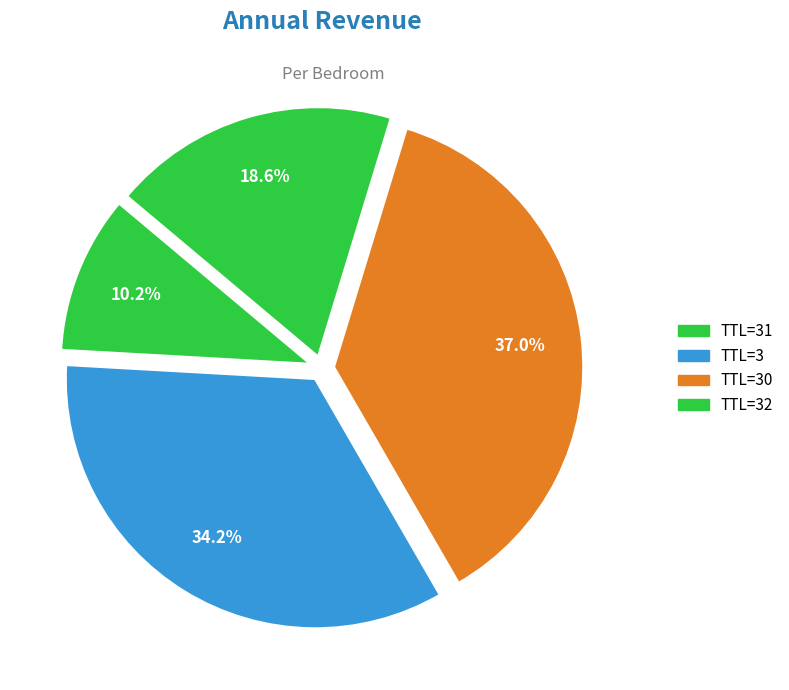

To the nearest percent, what is the average slice percentage?

25%